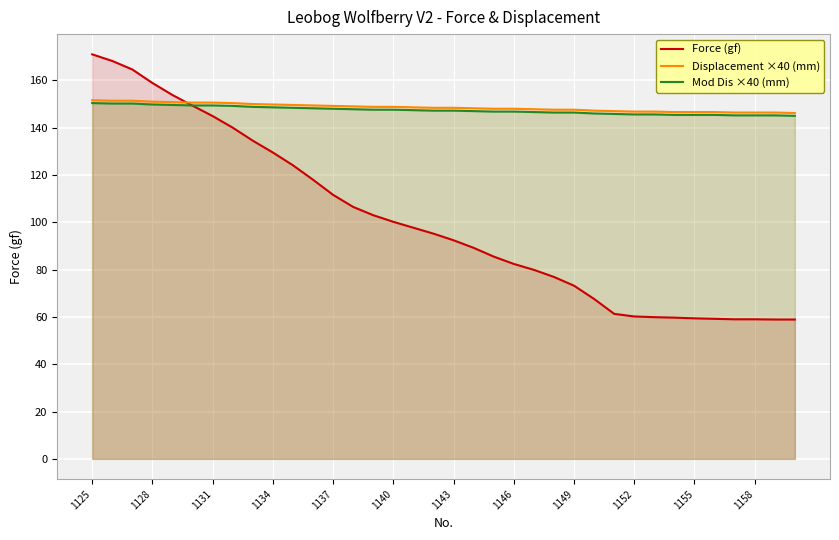

What is the sum of the Force (gf) values at 1152 and 1128?

219.1